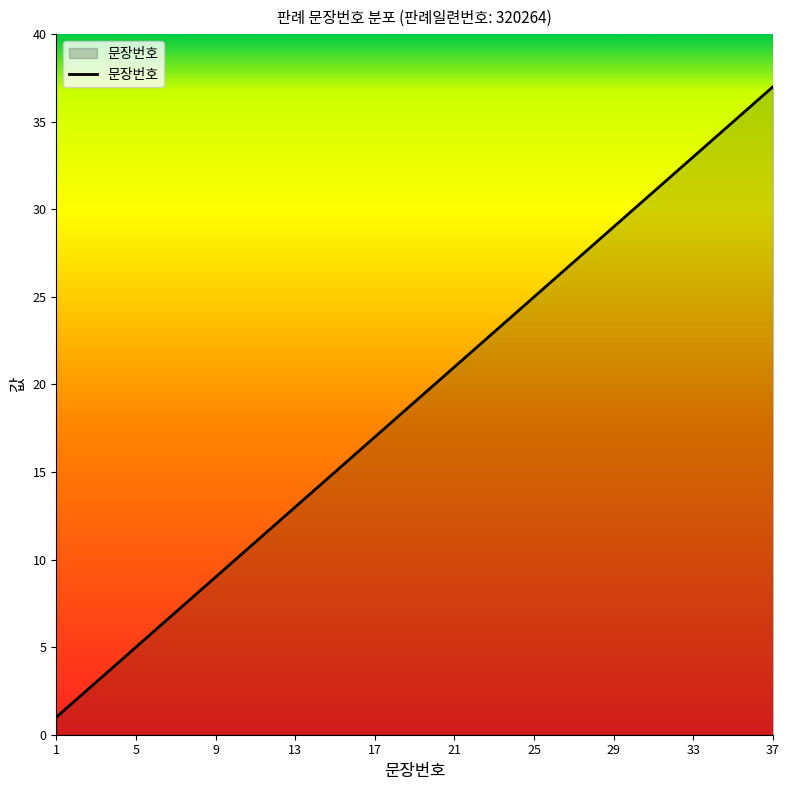

Reading left to right, list all the values displayed in this chart.

1	2	3	4	5	6	7	8	9	10	11	12	13	14	15	16	17	18	19	20	21	22	23	24	25	26	27	28	29	30	31	32	33	34	35	36	37